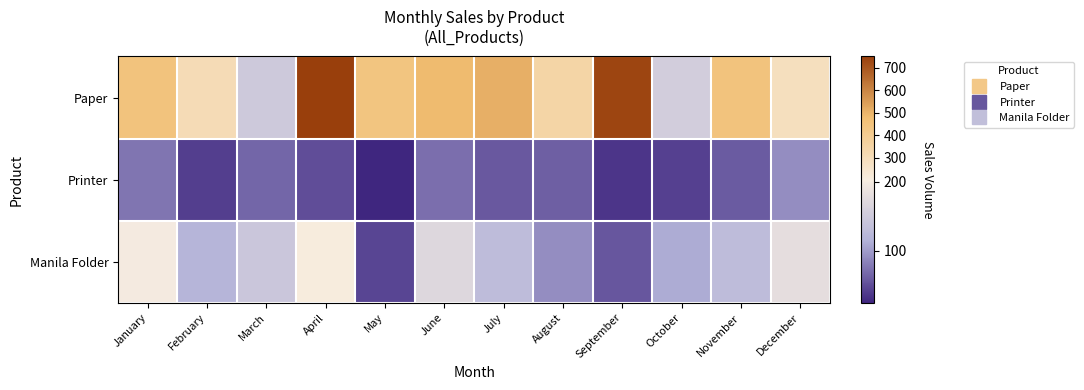

Which series has the widest spread of values?

Paper